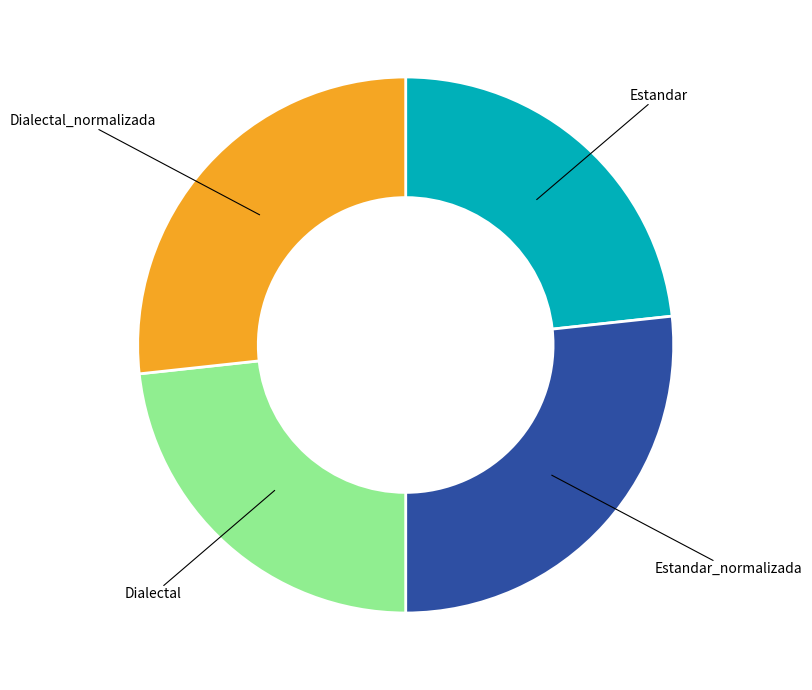

Count the number of slices in the pie.

4